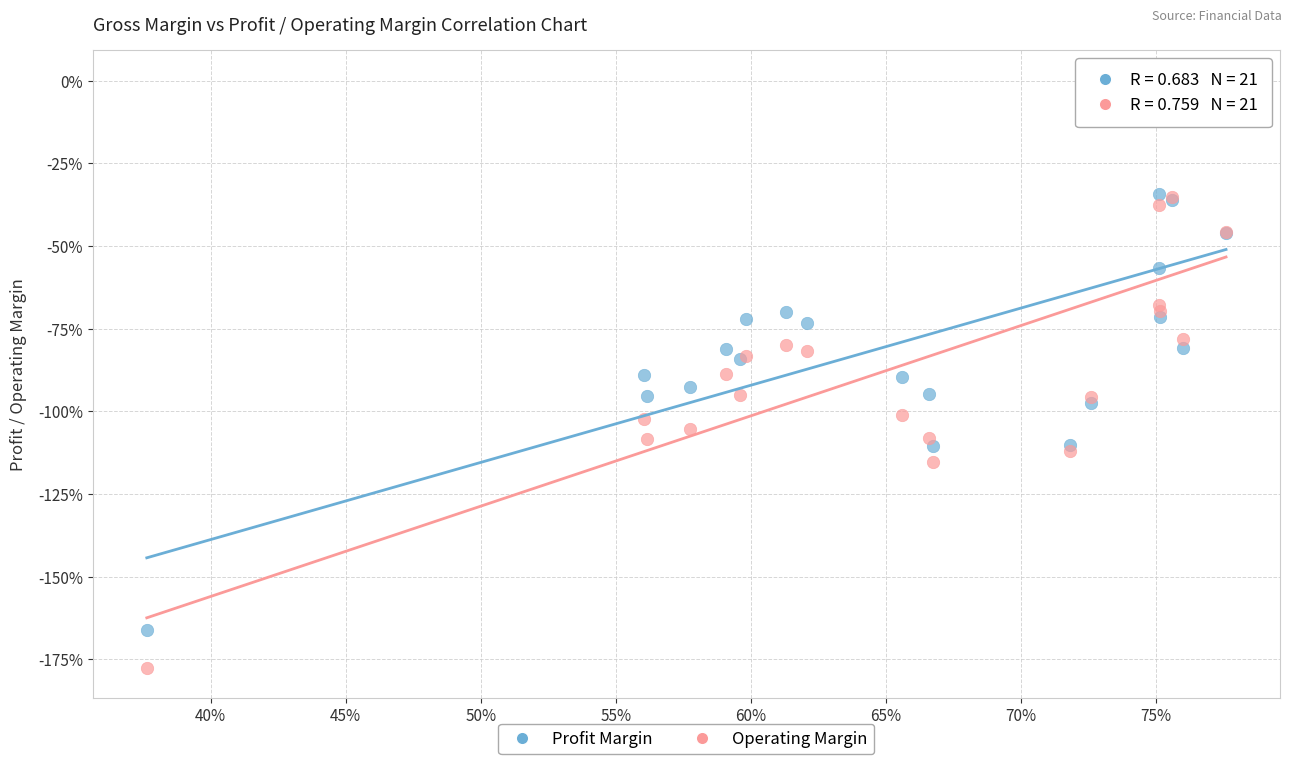

Which series reaches the minimum Y coordinate?

Operating Margin